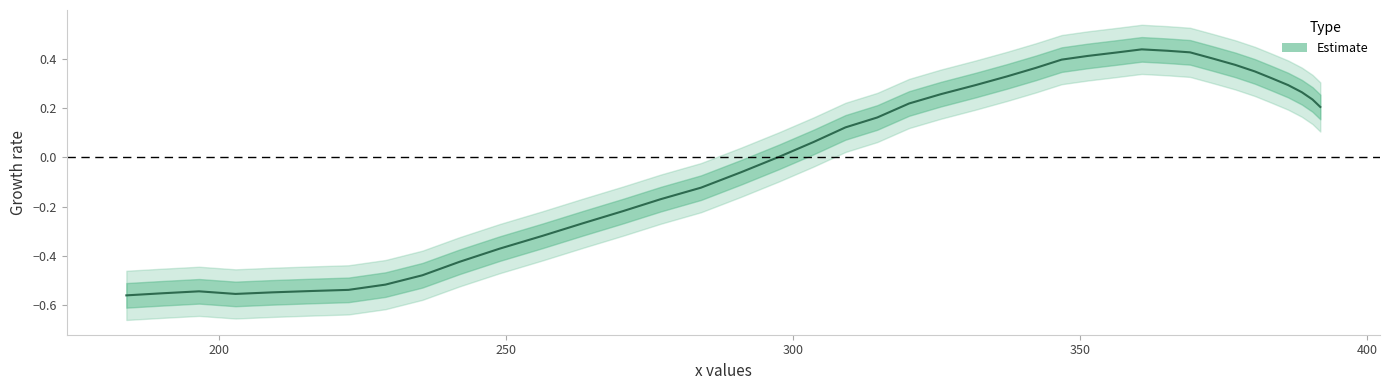

What is the value of the 23rd point from the left?

0.3